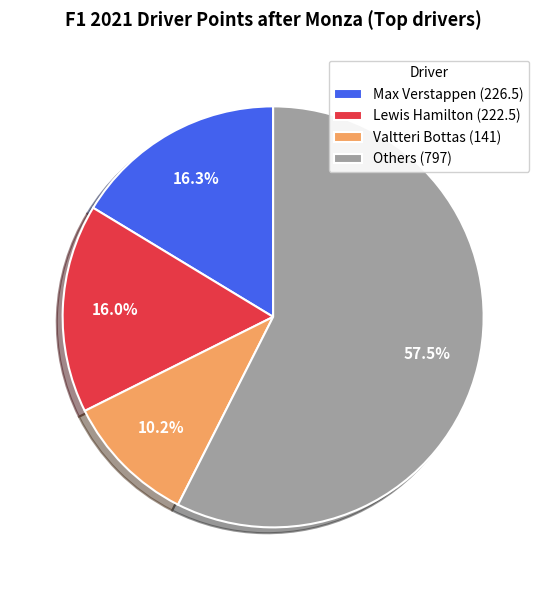

What is the ratio of the value at Lewis Hamilton (222.5) to the value at Valtteri Bottas (141)?

1.6